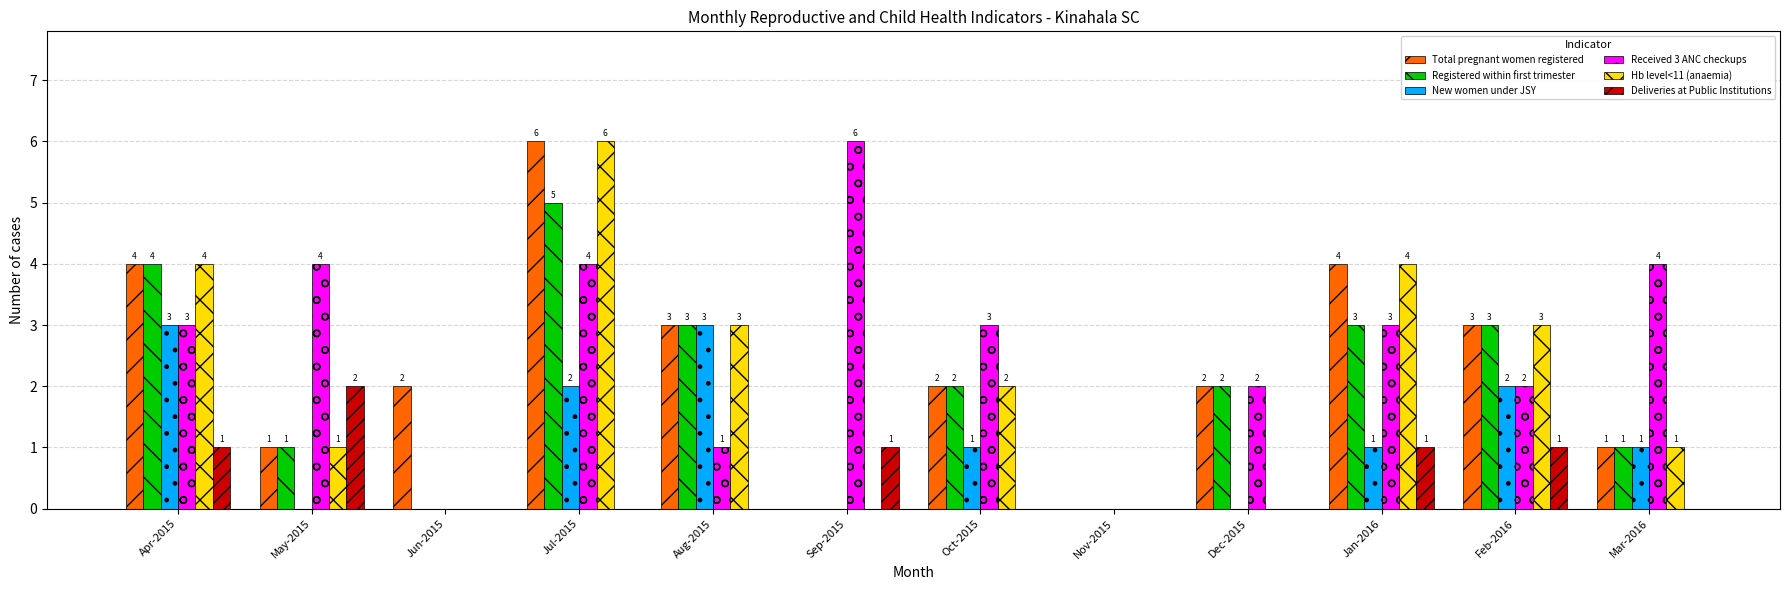

Count the number of categories in the chart.

12